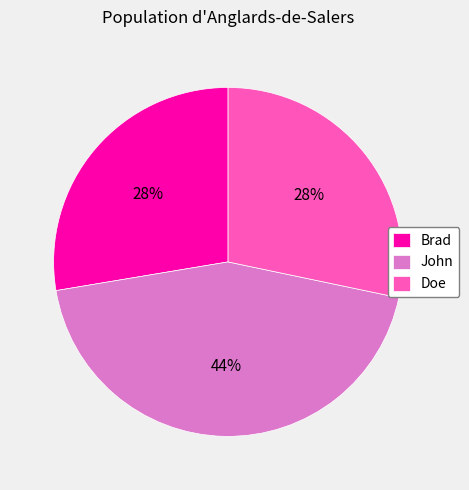

To the nearest percent, what is the combined percentage of Doe and Brad?

56%